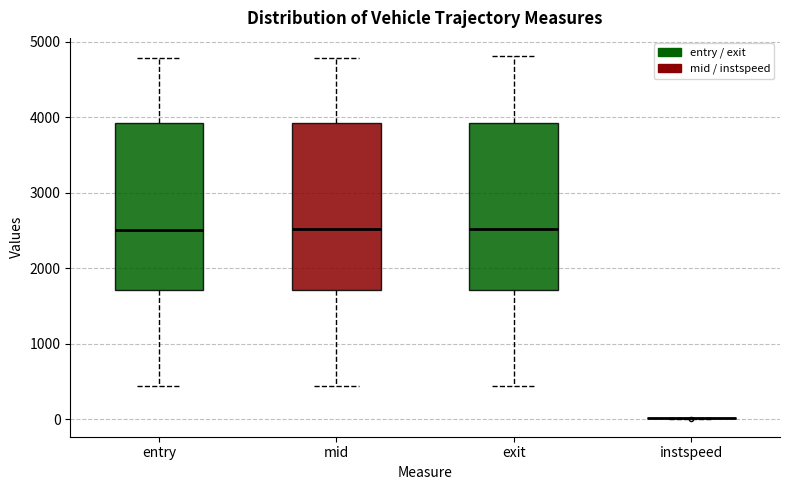

Reading left to right, transcribe this box plot: for each box, give where its median line is, the range the box spans, and where its two whiskers end, as read against the y-axis. The values are not printed on the chart, so give them approximately, as read against the axis.

entry: median 2500, box 1700 to 3900, whiskers 400 to 4800
mid: median 2500, box 1700 to 3900, whiskers 400 to 4800
exit: median 2500, box 1700 to 3900, whiskers 400 to 4800
instspeed: box collapsed to a line at 0, whiskers 0 to 0